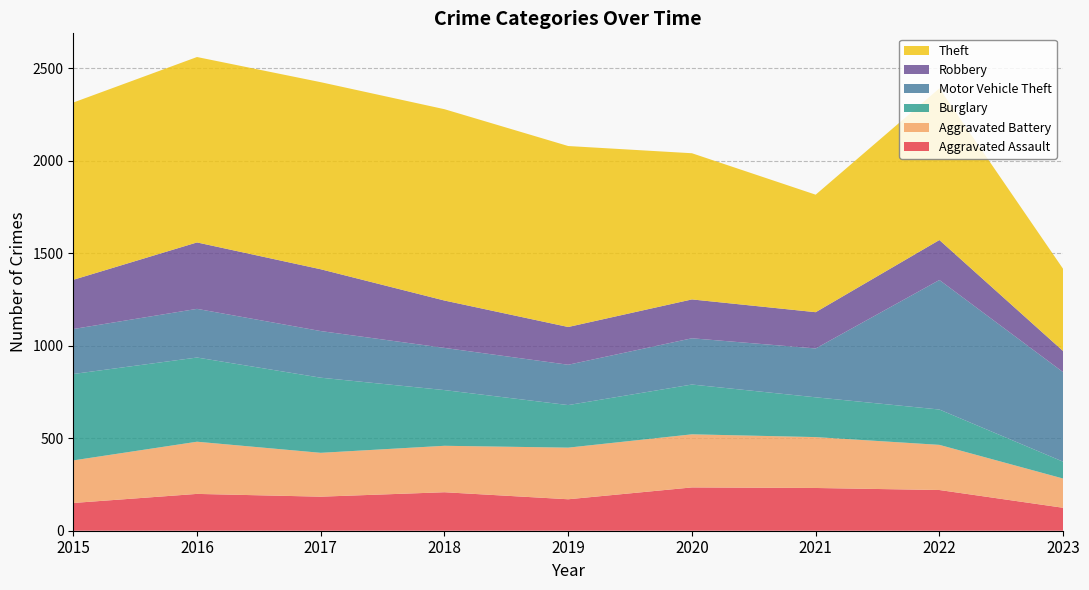

Reading right to left, list all the values displayed in this chart.

Aggravated Assault: 2023=124	2022=220	2021=231	2020=234	2019=170	2018=208	2017=184	2016=199	2015=150
Aggravated Battery: 2023=158	2022=244	2021=275	2020=287	2019=279	2018=251	2017=237	2016=282	2015=230
Burglary: 2023=91	2022=191	2021=215	2020=269	2019=230	2018=301	2017=406	2016=455	2015=467
Motor Vehicle Theft: 2023=484	2022=700	2021=264	2020=250	2019=218	2018=228	2017=252	2016=263	2015=243
Robbery: 2023=114	2022=216	2021=196	2020=210	2019=204	2018=256	2017=334	2016=359	2015=266
Theft: 2023=444	2022=820	2021=635	2020=790	2019=978	2018=1034	2017=1011	2016=1002	2015=958